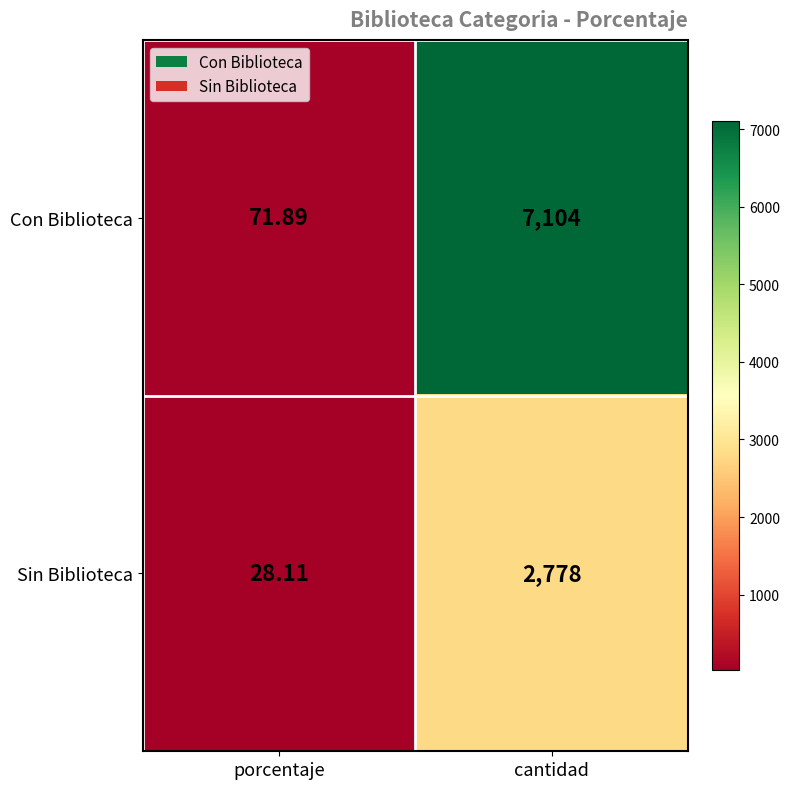

Which label corresponds to the largest value in the chart?

cantidad